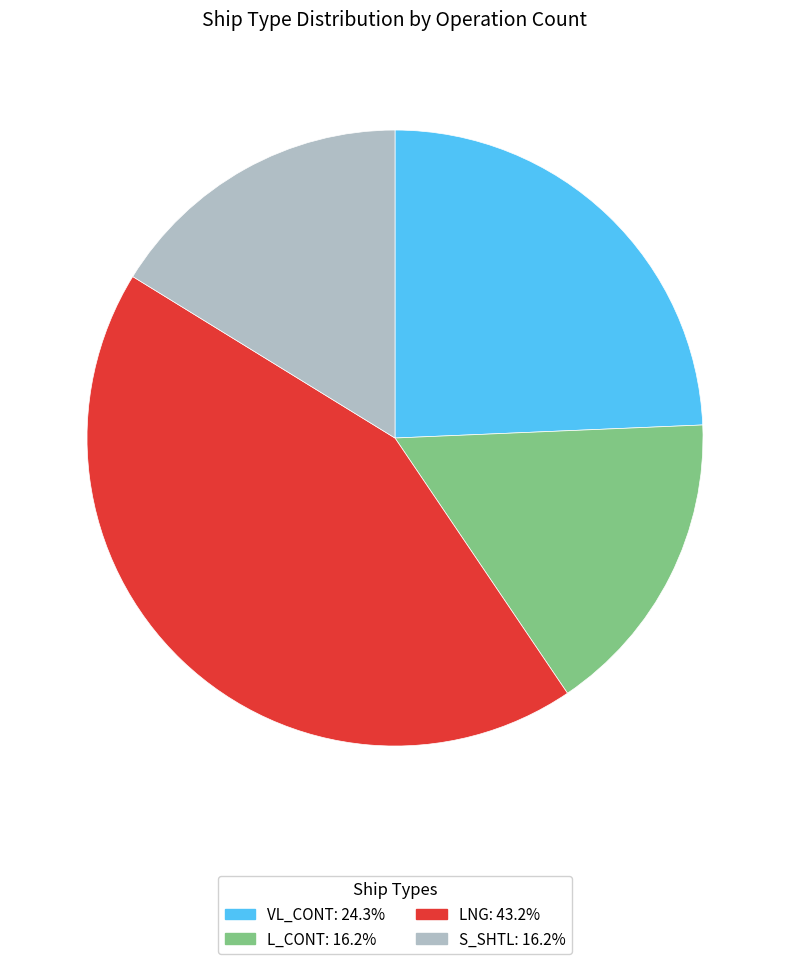

Between S_SHTL and LNG, which is larger?

LNG